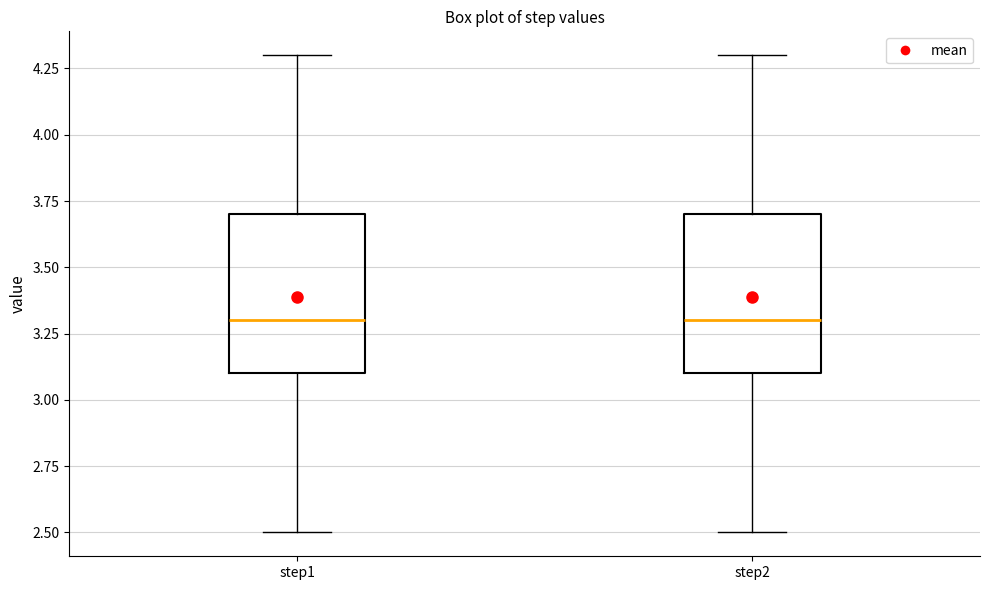

Where does the lower whisker of the box for step2 end on the y-axis? The values are not printed on the chart, so give them approximately, as read against the axis.

2.5